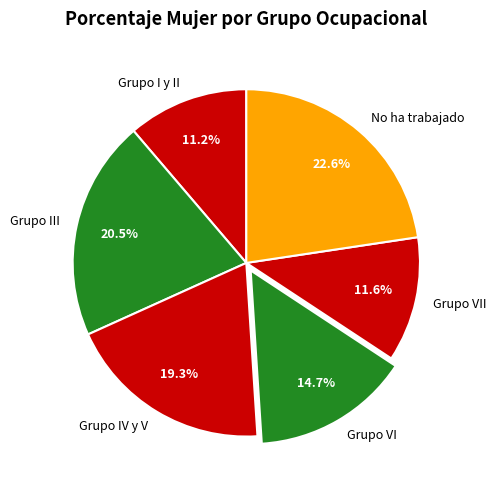

Is there any slice that represents more than half of the pie?

No